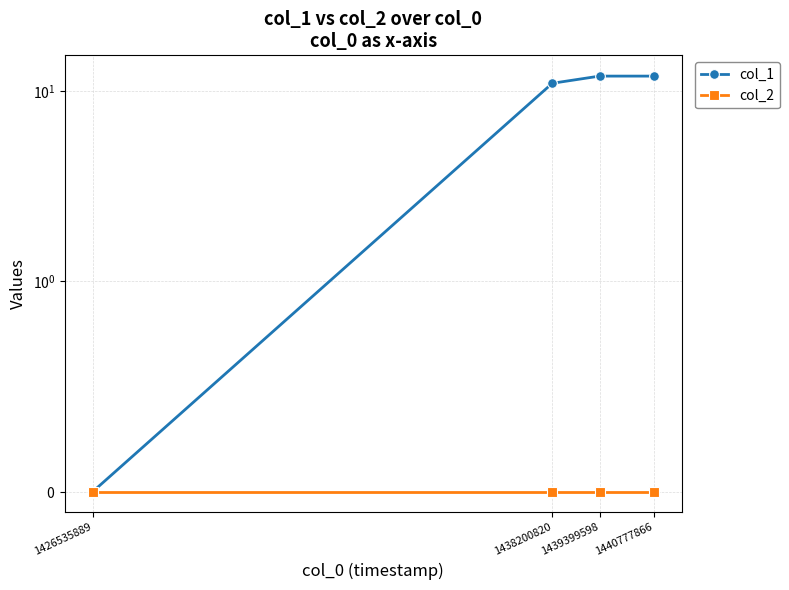

Reading left to right, what are all the values shown in this chart?

col_1: 1426535889=0	1438200820=11	1439399598=12	1440777866=12
col_2: 1426535889=0	1438200820=0	1439399598=0	1440777866=0